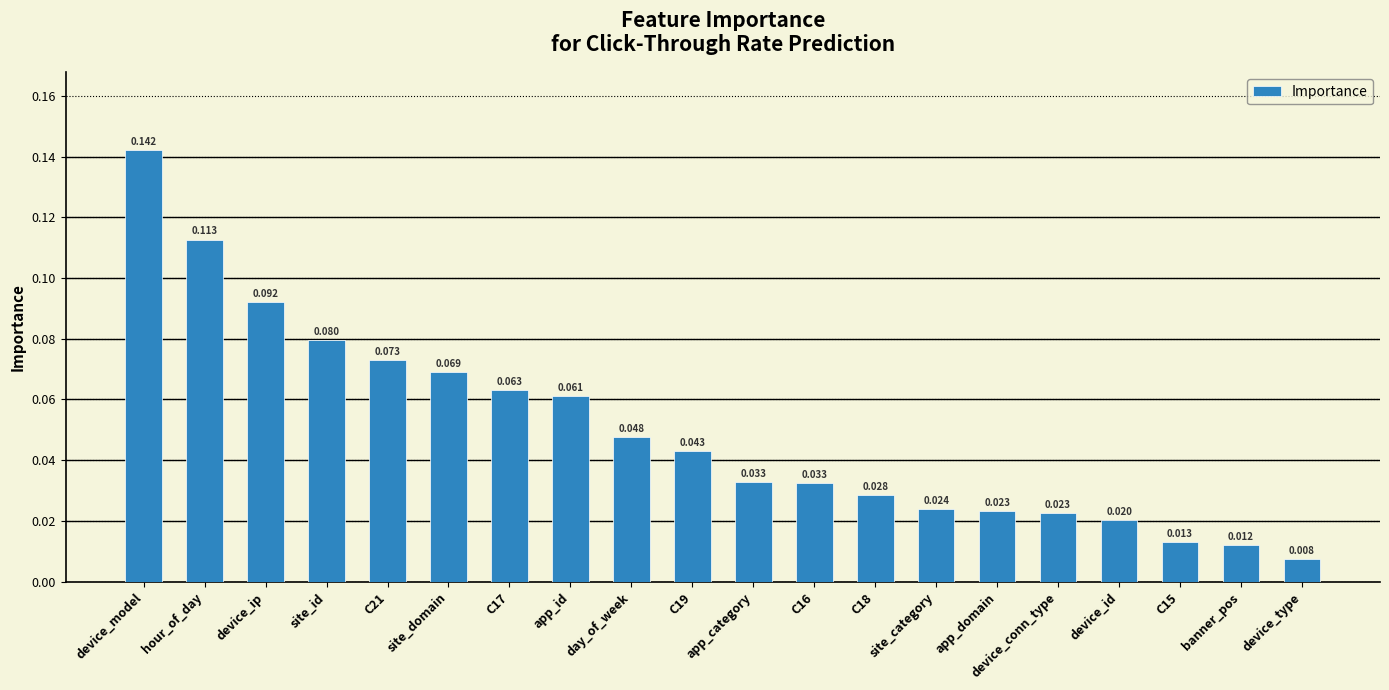

At which label is the value closest to 0?

device_type